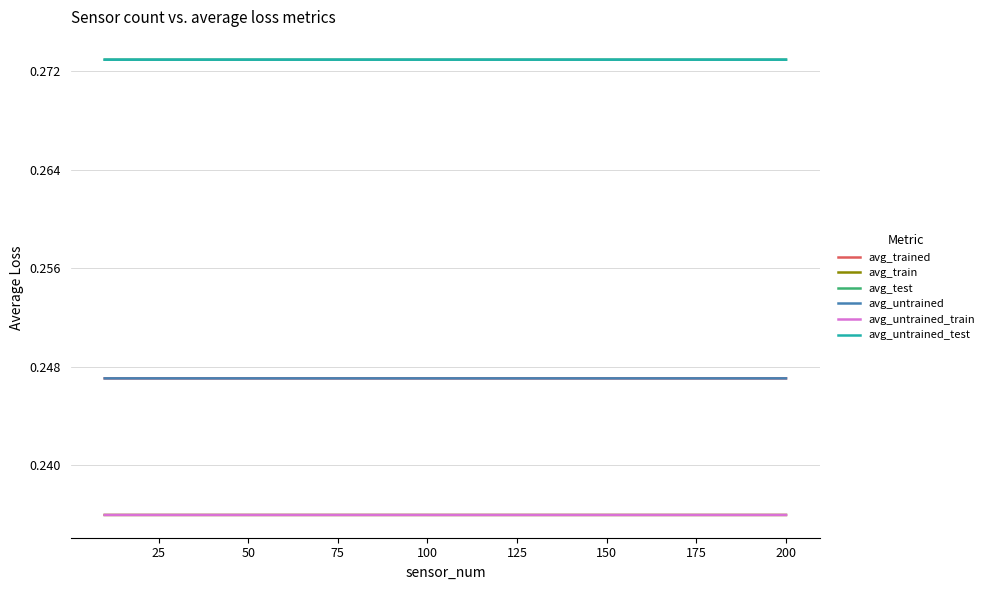

True or false: avg_train and avg_untrained_test intersect in this chart.

False